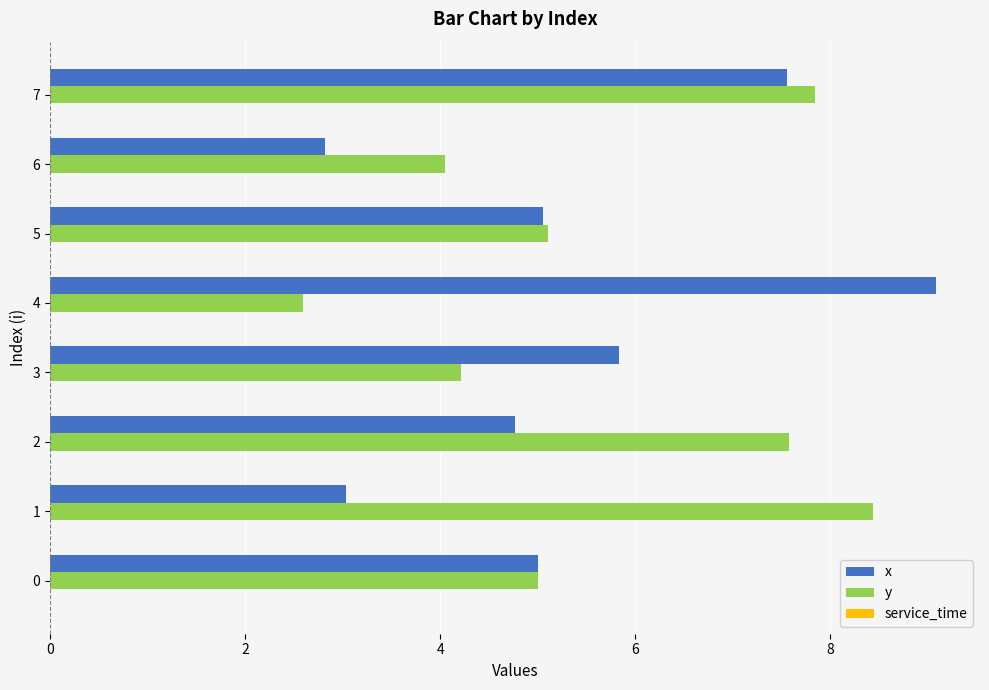

What is the greatest value displayed?

9.1